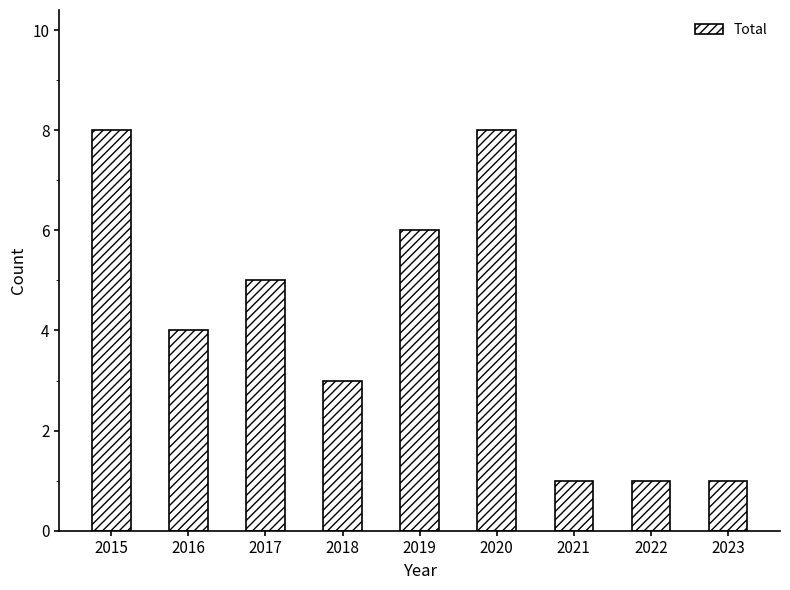

How many values are below 4?

4